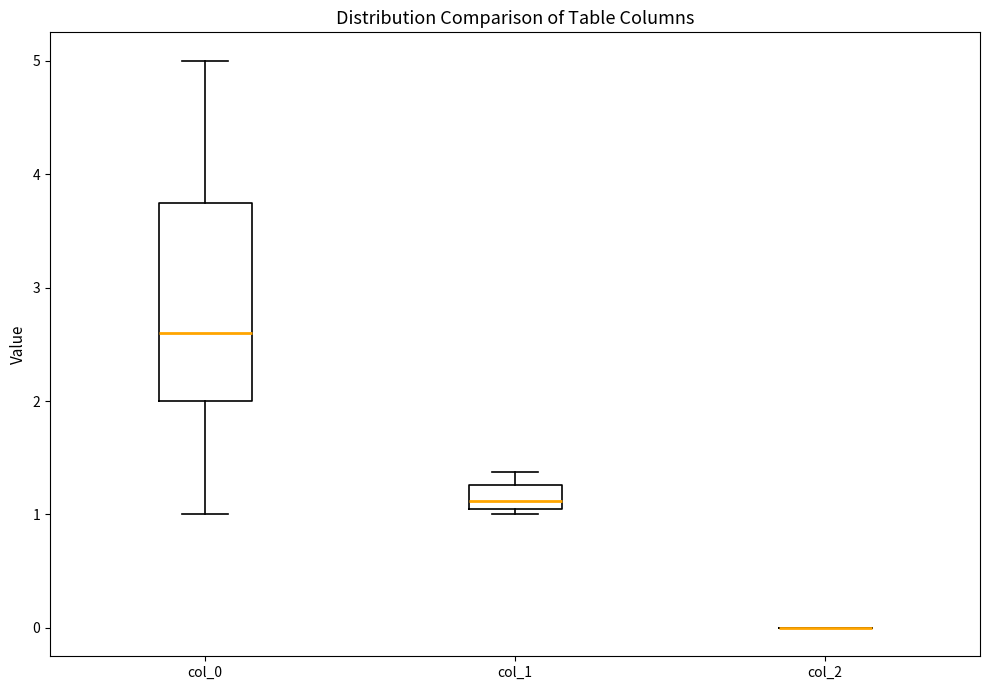

Where is the lower edge of the box for col_0 on the y-axis? The values are not printed on the chart, so give them approximately, as read against the axis.

2.0